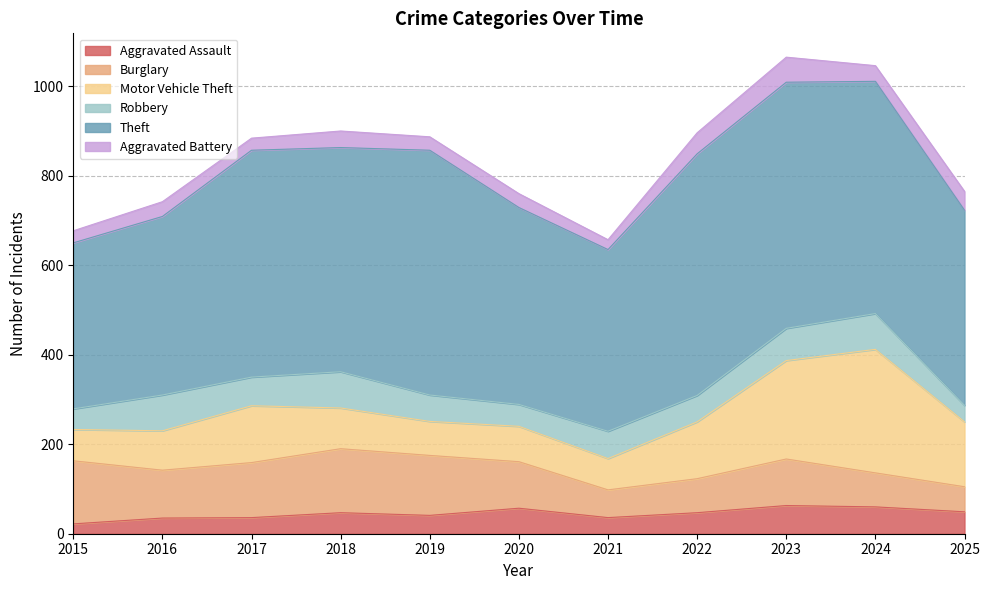

What is the difference between the Motor Vehicle Theft values at 2022 and 2021?

57